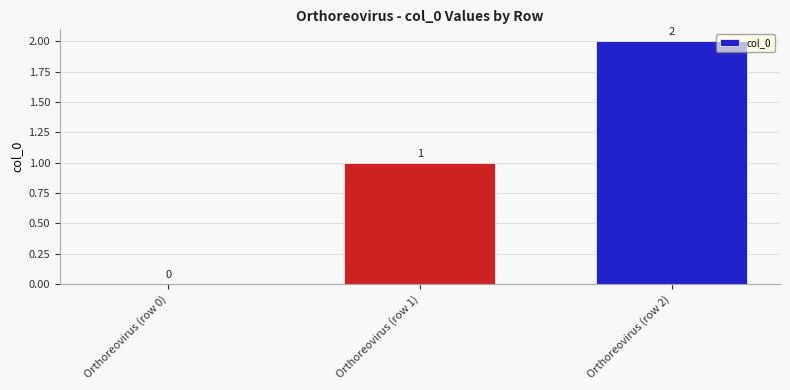

True or false: the data shows 0 at Orthoreovirus (row 0).

True